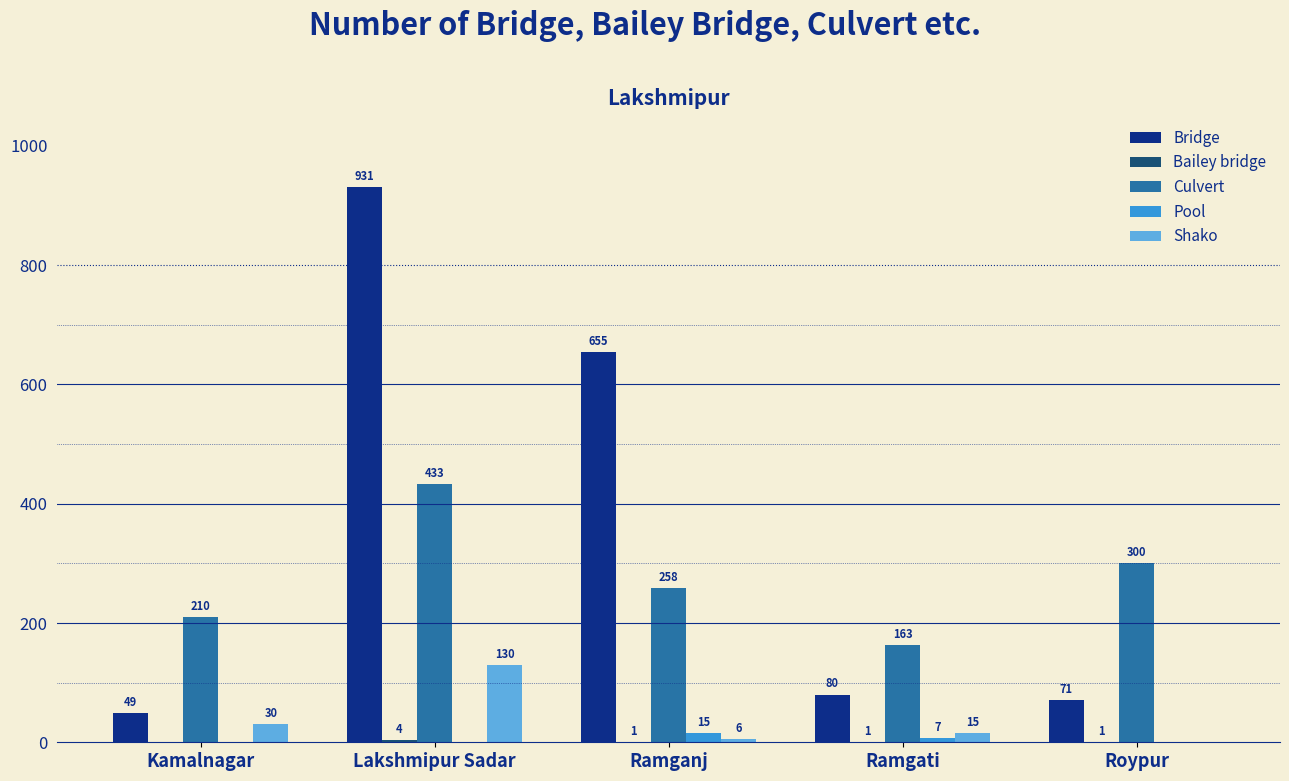

Where is Bridge nearest to the value 490?

Ramganj